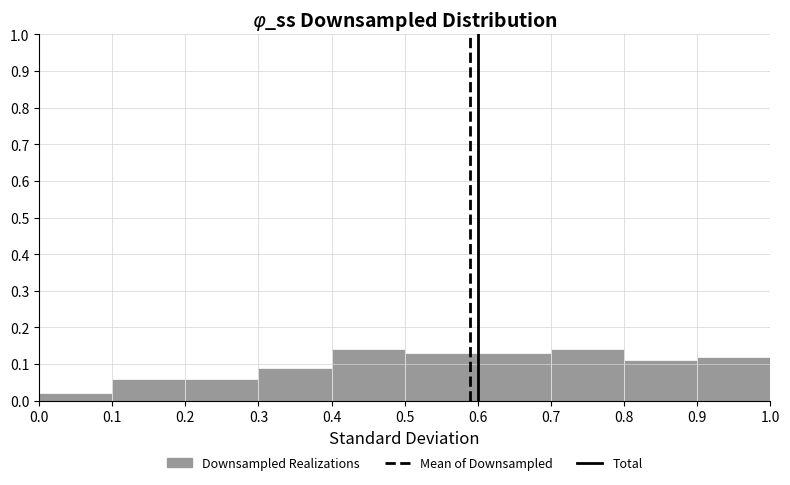

How tall is the bar that spans 0.9 to 1.0 on the x-axis? The values are not printed on the chart, so give them approximately, as read against the axis.

0.12